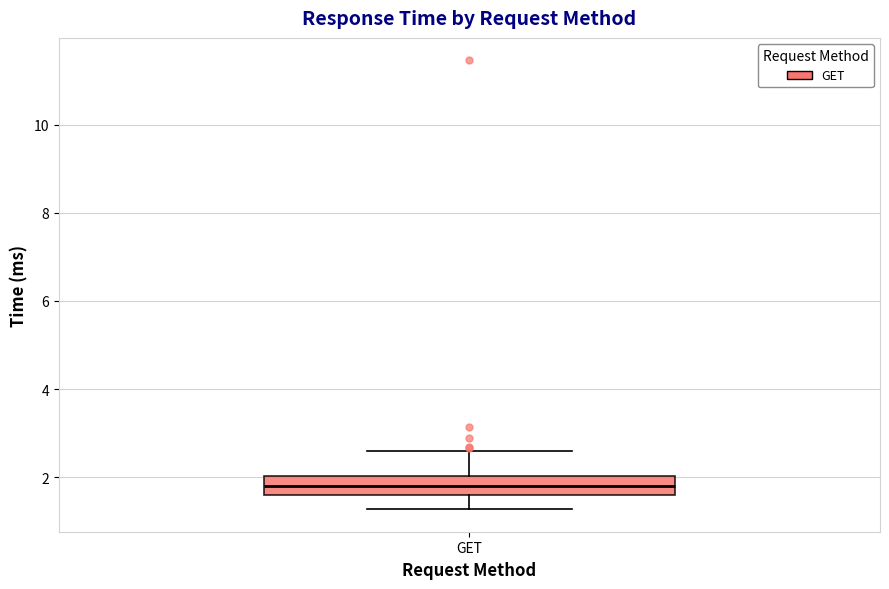

Transcribe this box plot: give where the median line is, the range the box spans, and where the two whiskers end, as read against the y-axis. The values are not printed on the chart, so give them approximately, as read against the axis.

median 1.8, box 1.6 to 2.0, whiskers 1.2 to 2.6